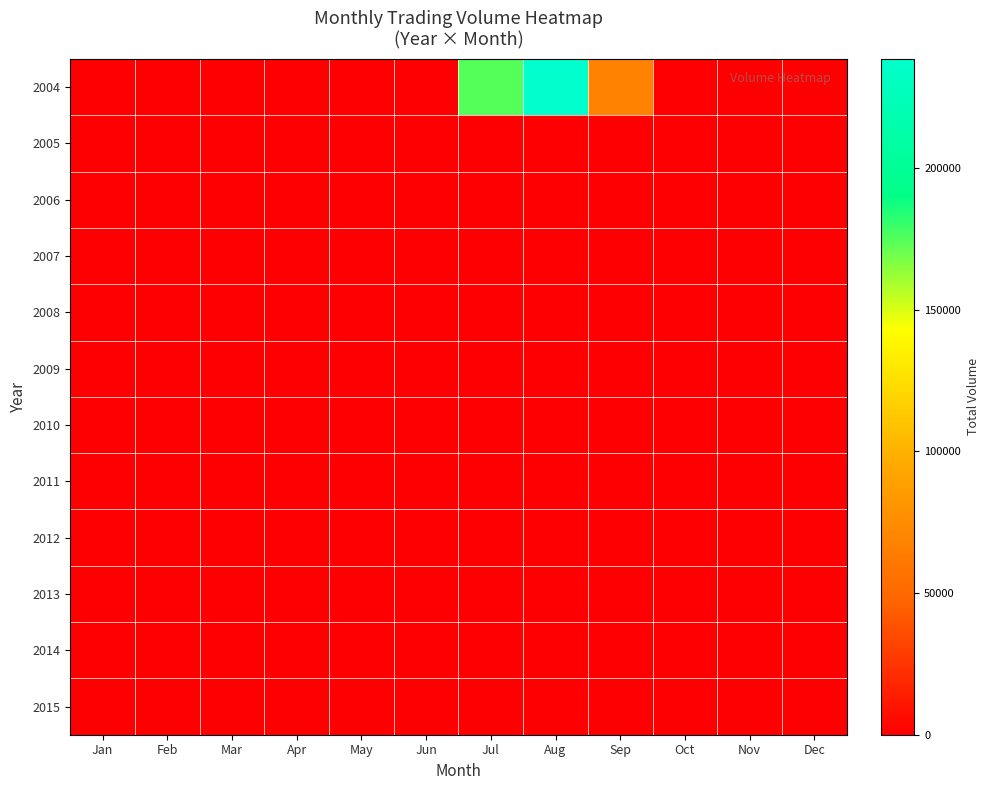

What is the greatest value displayed?

238505